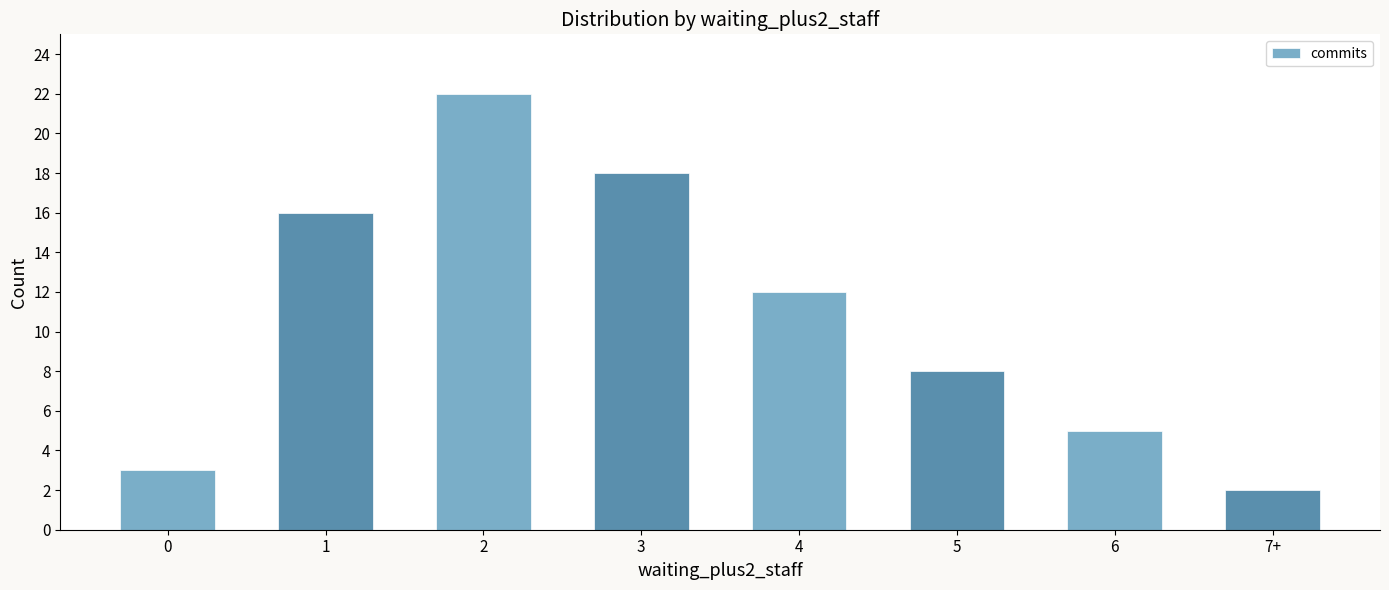

What is the value of the 7th bar from the left?

5